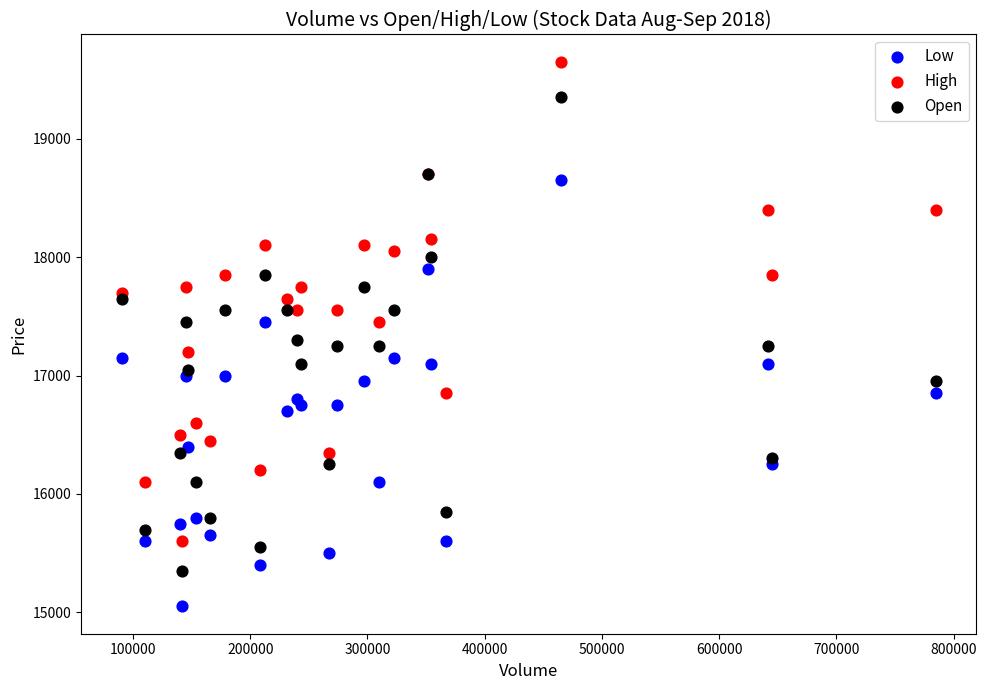

What is the X range (max minus min) for the scatter plot?

694205